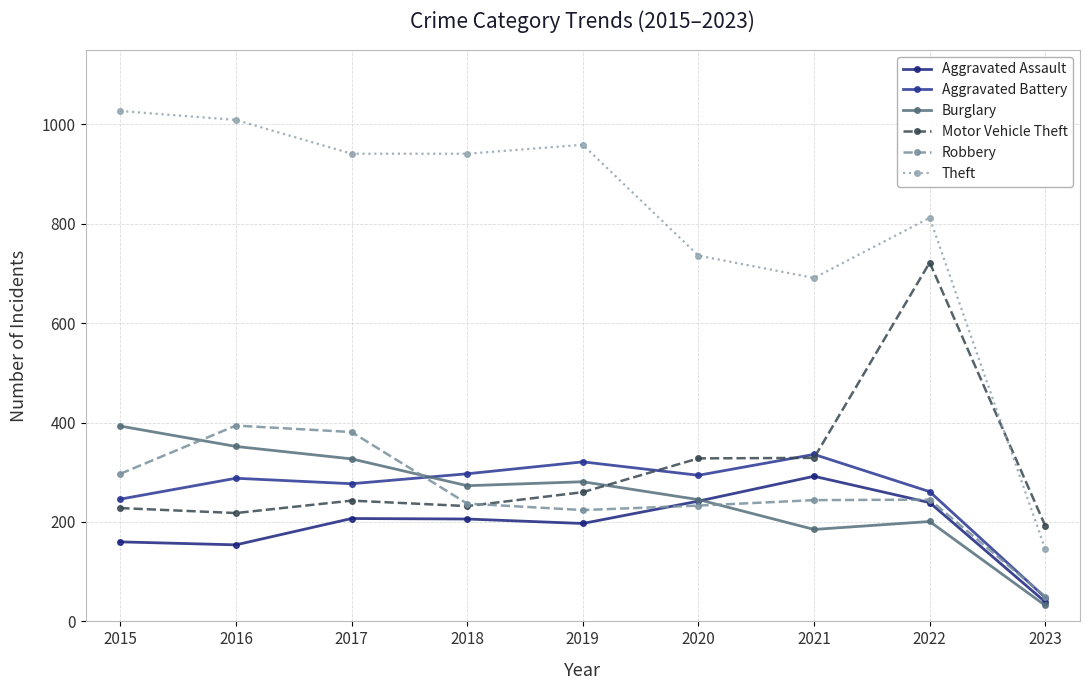

List the labels in order of Aggravated Assault value, smallest first.

2023, 2016, 2015, 2019, 2018, 2017, 2022, 2020, 2021